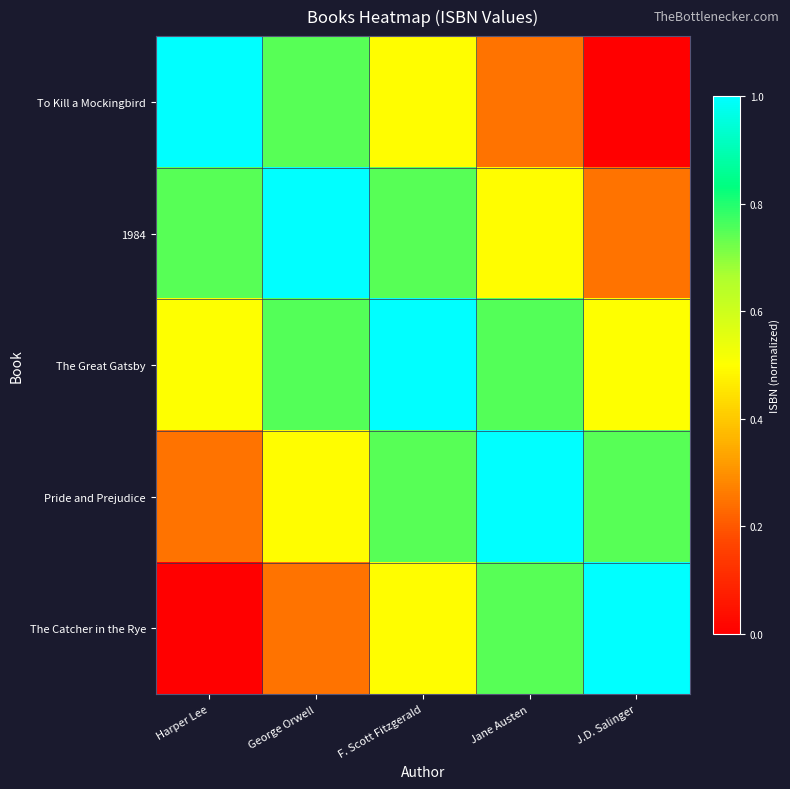

Count the number of data series in this chart.

5